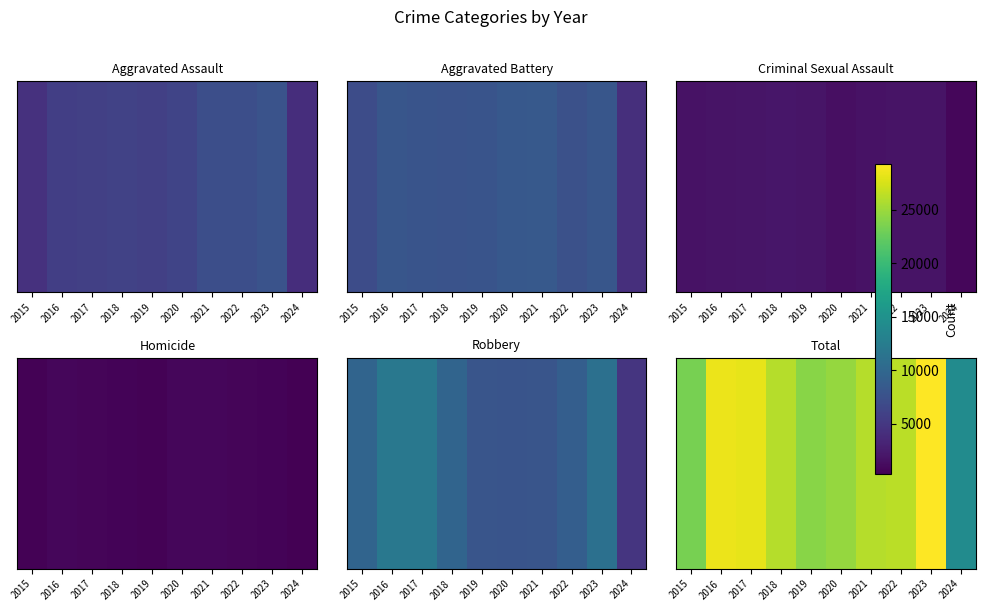

What is the ratio of the value at 2023 to the value at 2021?

1.1